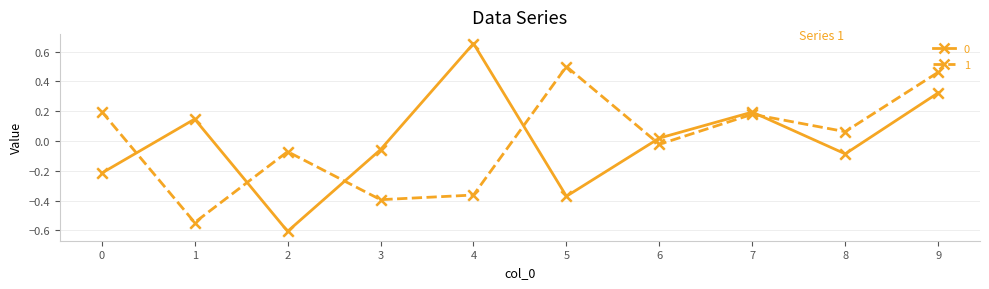

At which category is the sum across all series the highest?

9